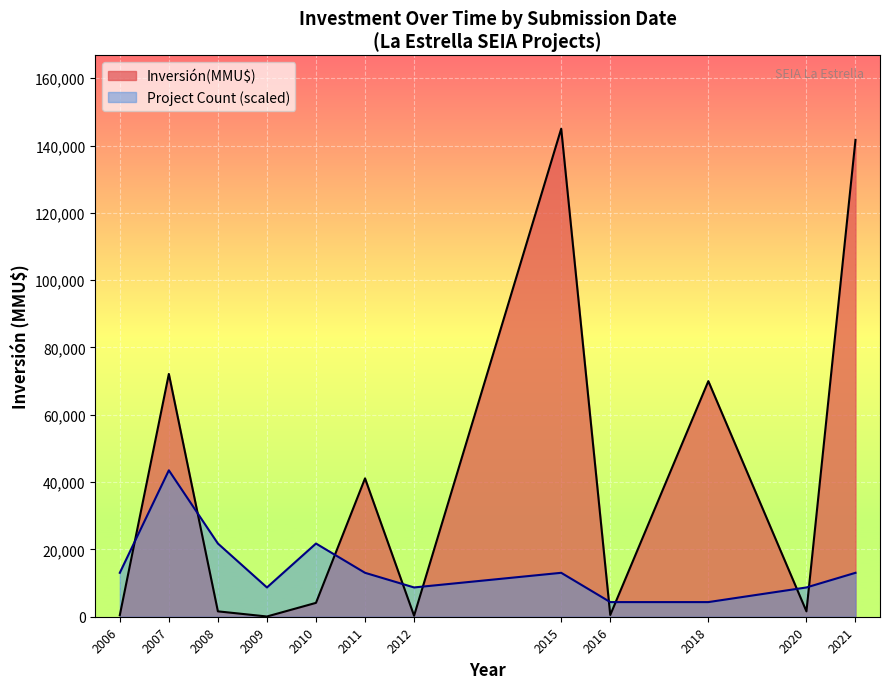

Which has a higher value, 2020-04 or 2012-01?

2020-04